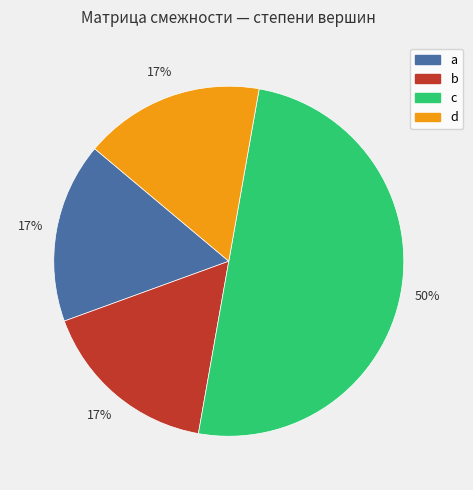

To the nearest percent, what percentage of the pie is d?

17%